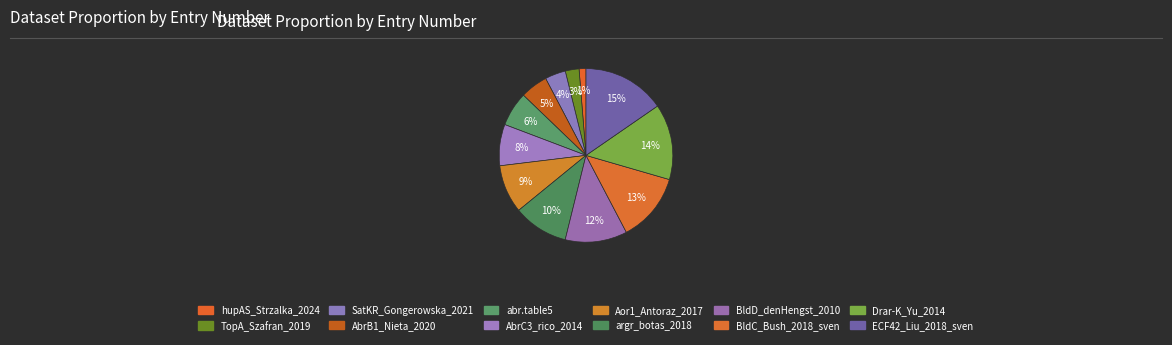

Does hupAS_Strzalka_2024 represent more than half of the total?

No